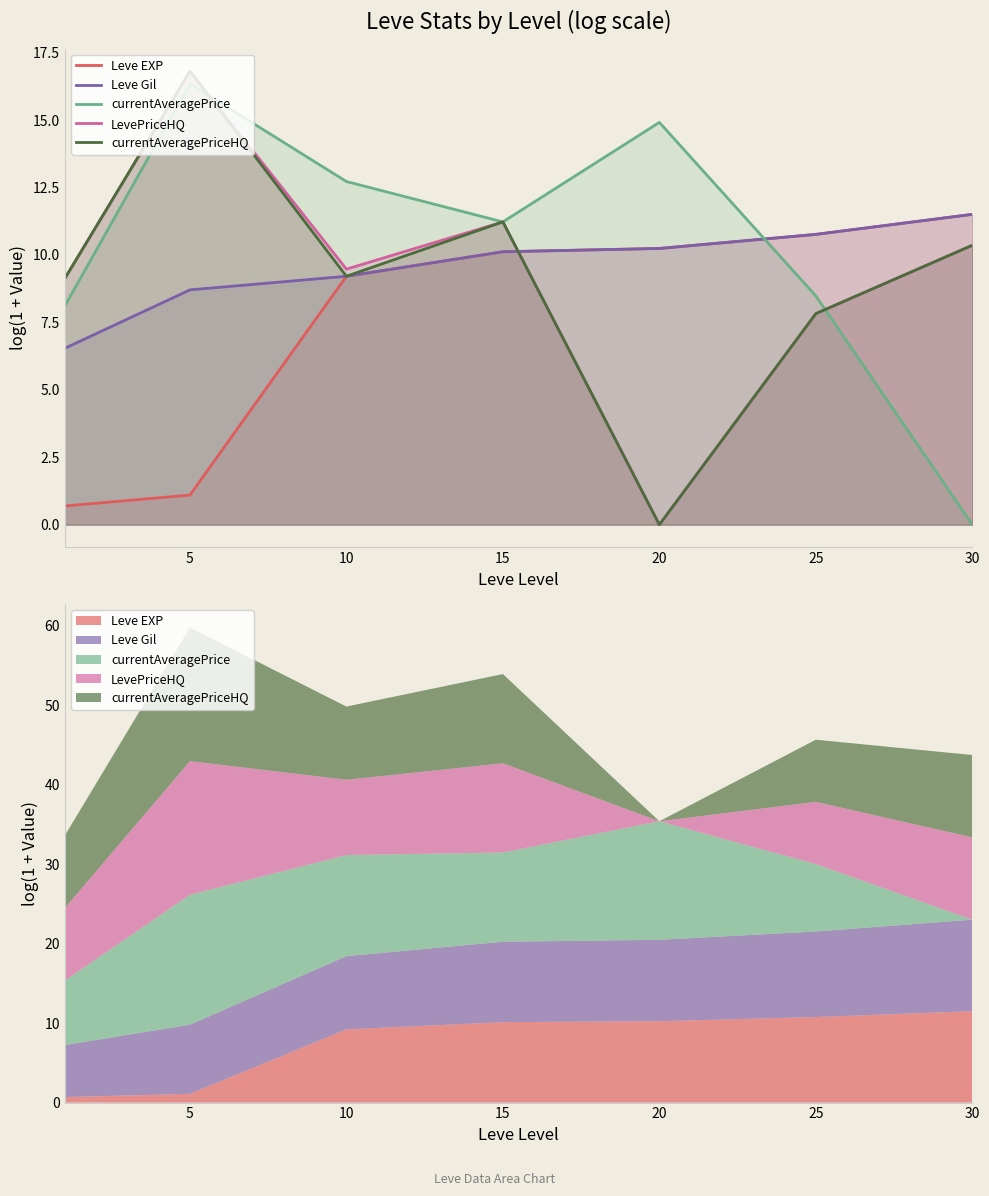

What is the value of the Leve EXP point at the 6th from the left?

10.8